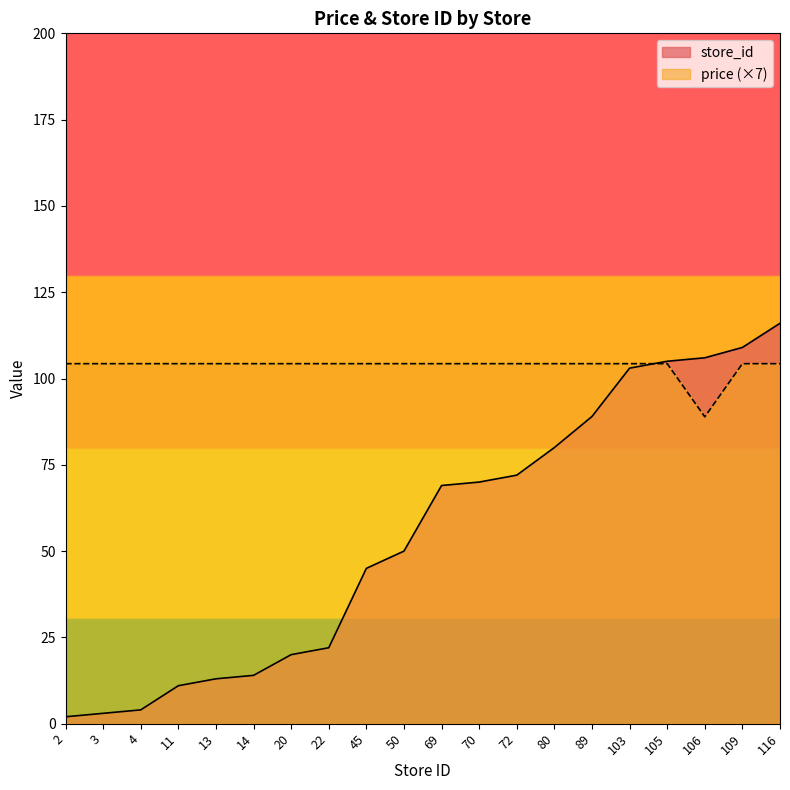

The value of store_id at 20 is 30.8. True or false?

False